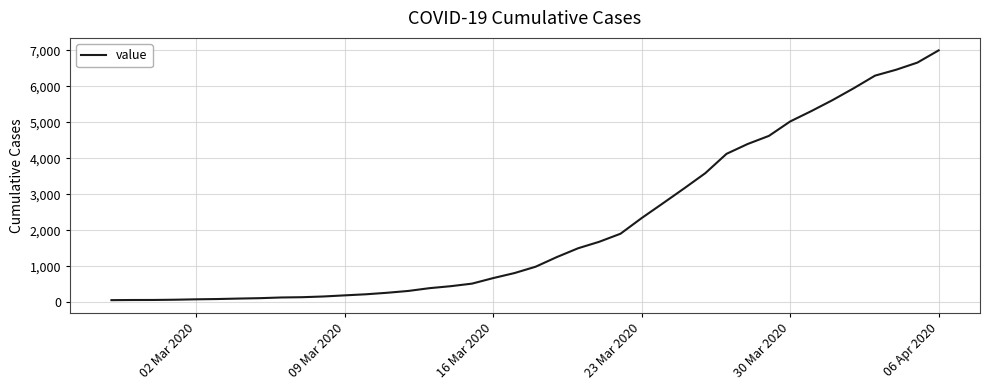

What is the maximum value shown in the chart?

7003